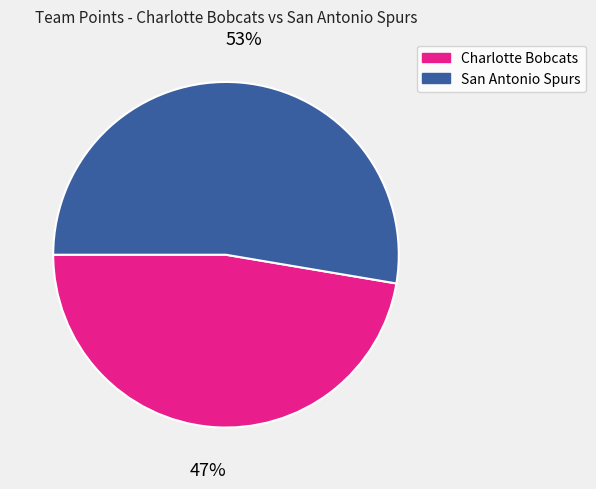

To the nearest percent, what percentage of the pie is Charlotte Bobcats?

47%